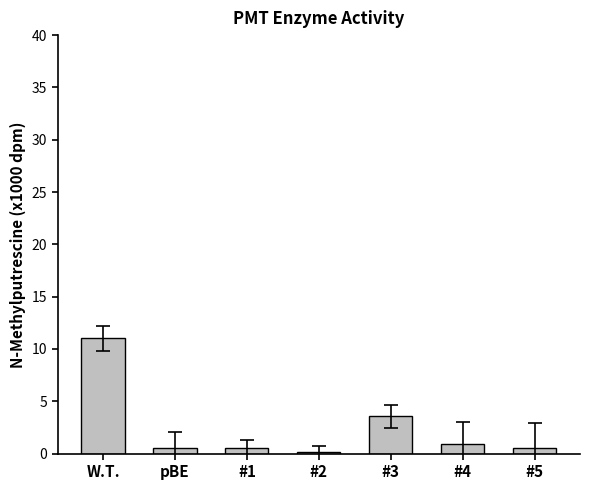

What is the sum of all values?

17.3